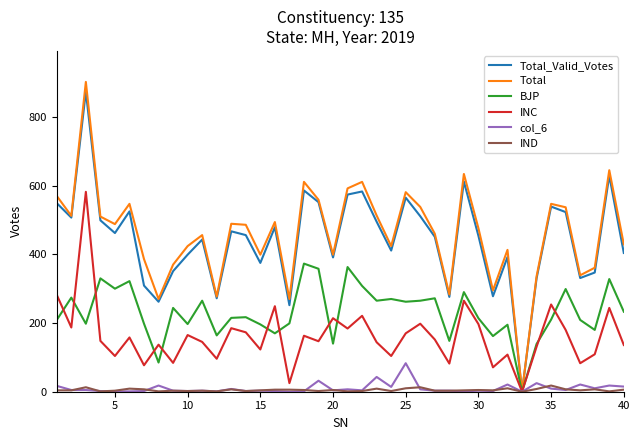

Does the chart display data point markers on the line(s)?

No